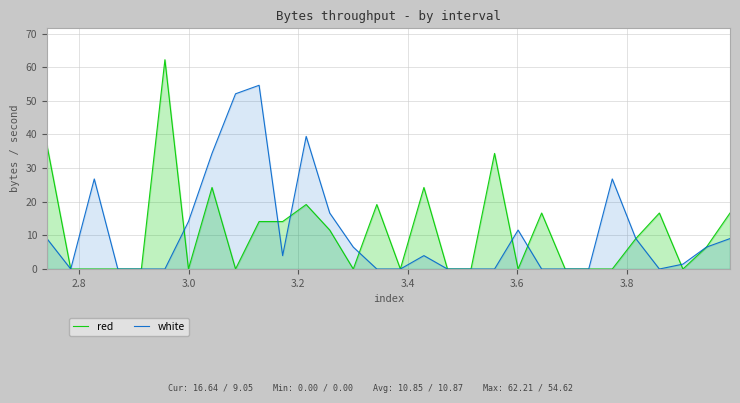

How many lines are shown in the chart?

2